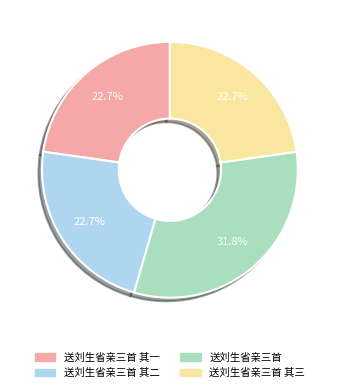

Does any single category account for the majority?

No